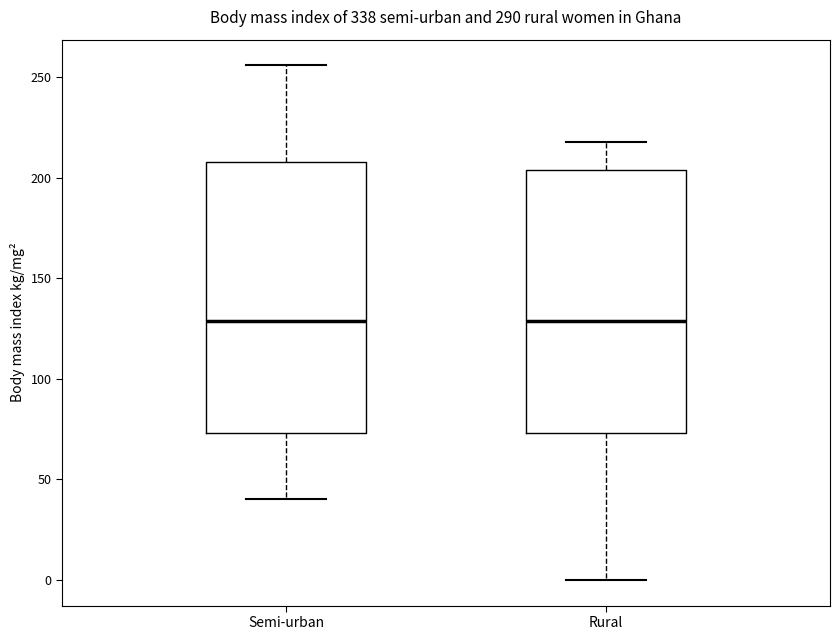

Reading left to right, transcribe this box plot: for each box, give where its median line is, the range the box spans, and where its two whiskers end, as read against the y-axis. The values are not printed on the chart, so give them approximately, as read against the axis.

Semi-urban: median 130, box 75 to 210, whiskers 40 to 255
Rural: median 130, box 75 to 205, whiskers 0 to 220